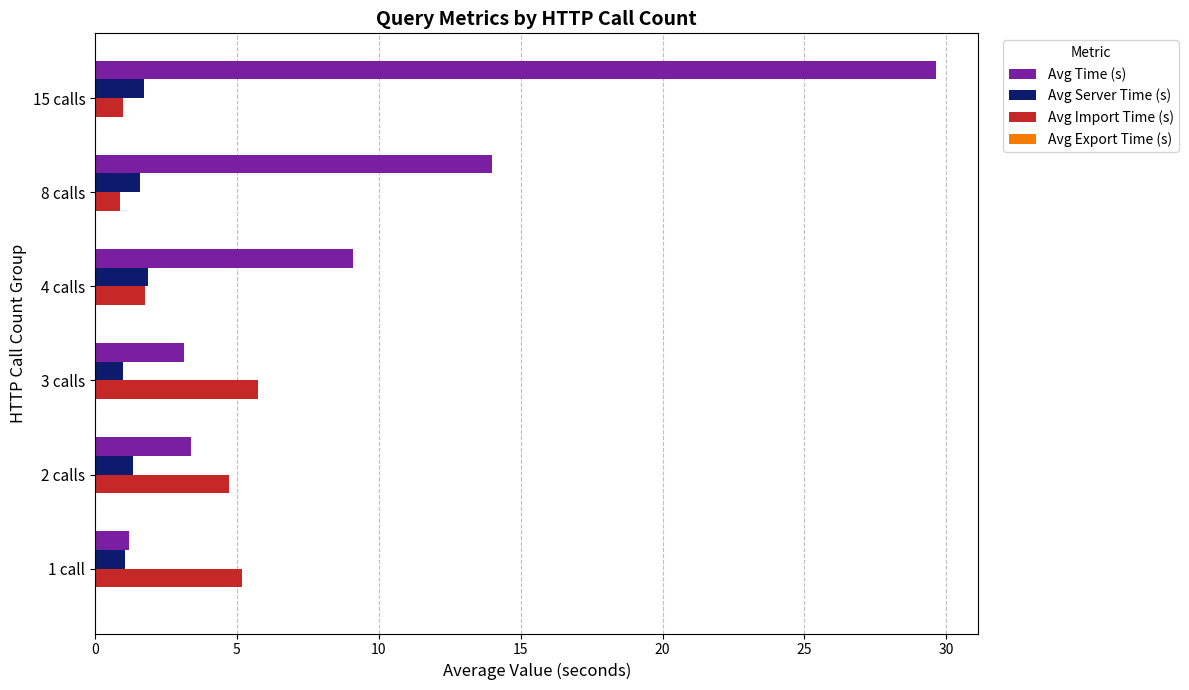

Which series has the largest total across all categories?

Avg Time (s)